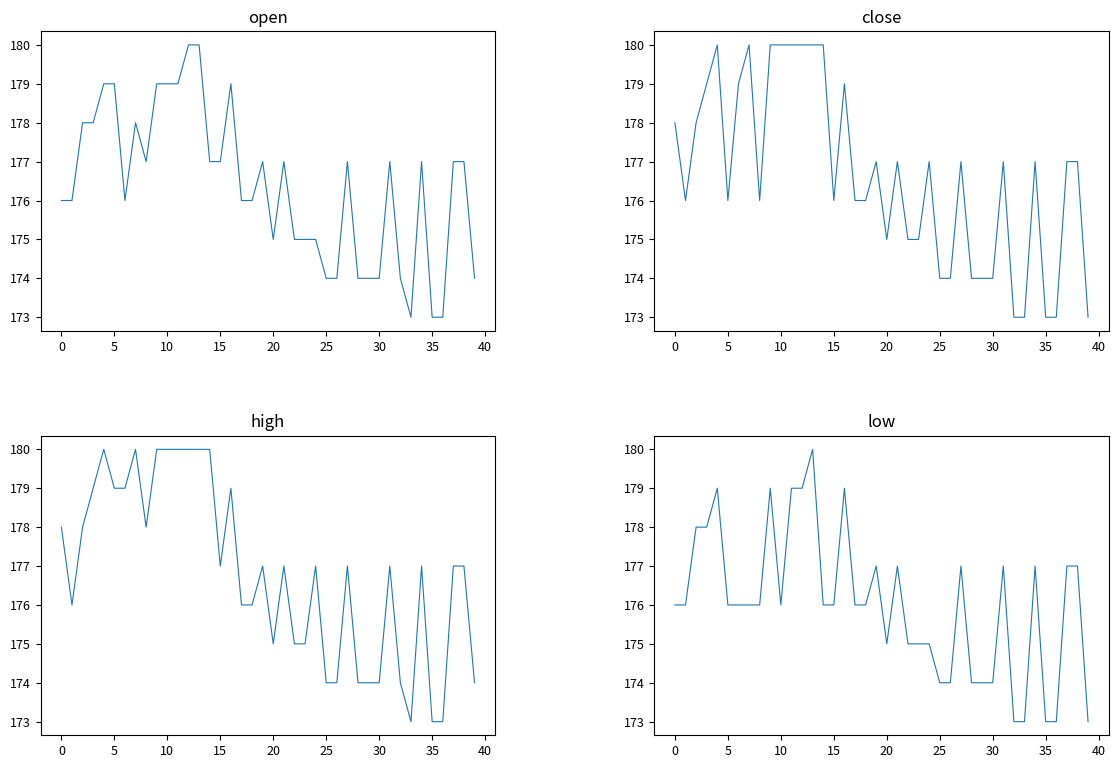

Which category has the lowest value across all series?

33